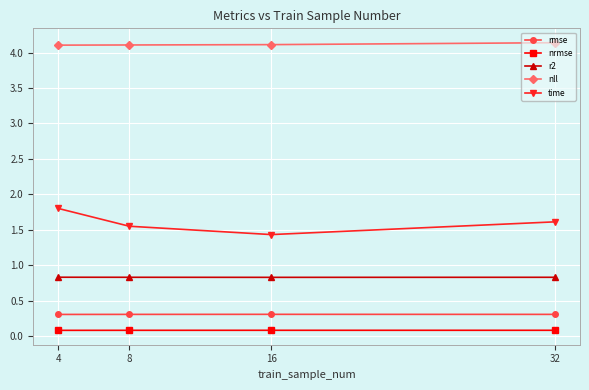

In r2, how many points are lower than both neighbors (excluding endpoints)?

1